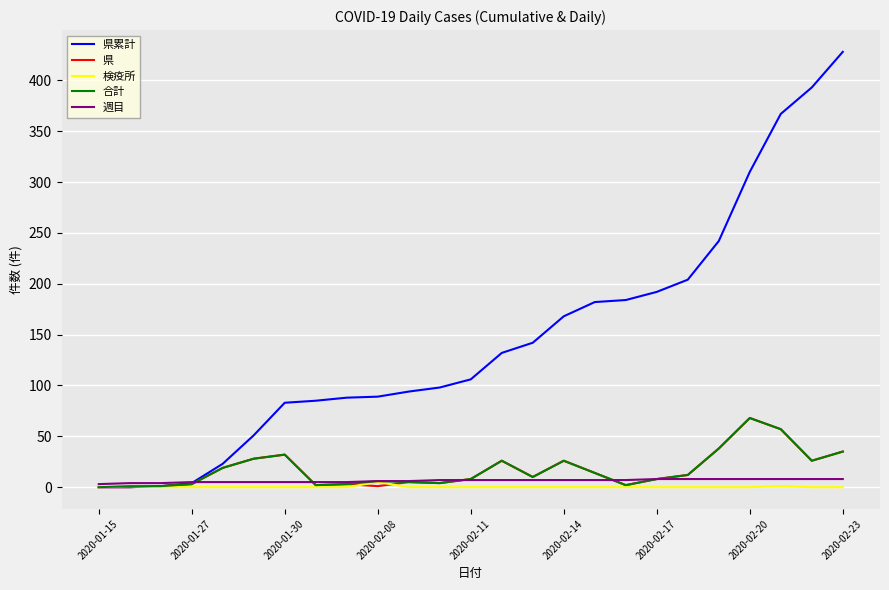

Which series has the widest spread of values?

県累計